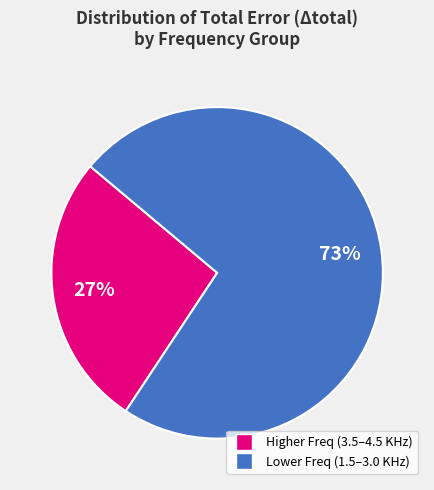

Is there any slice that represents more than half of the pie?

Yes